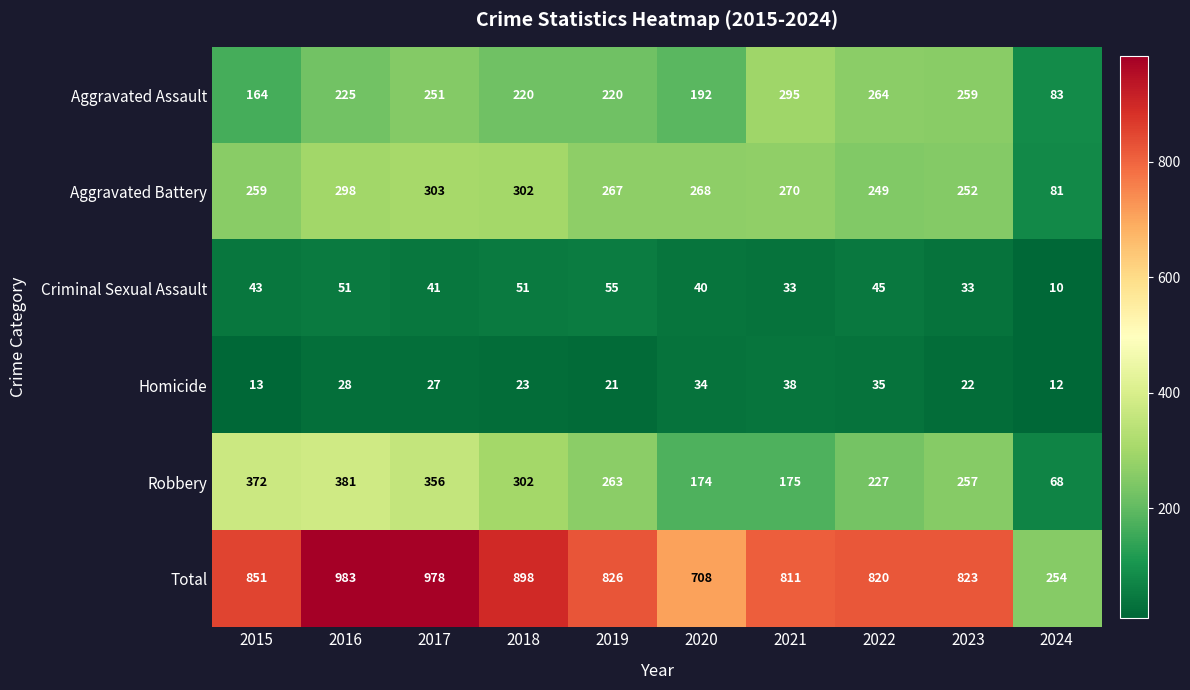

Count the number of data series in this chart.

6